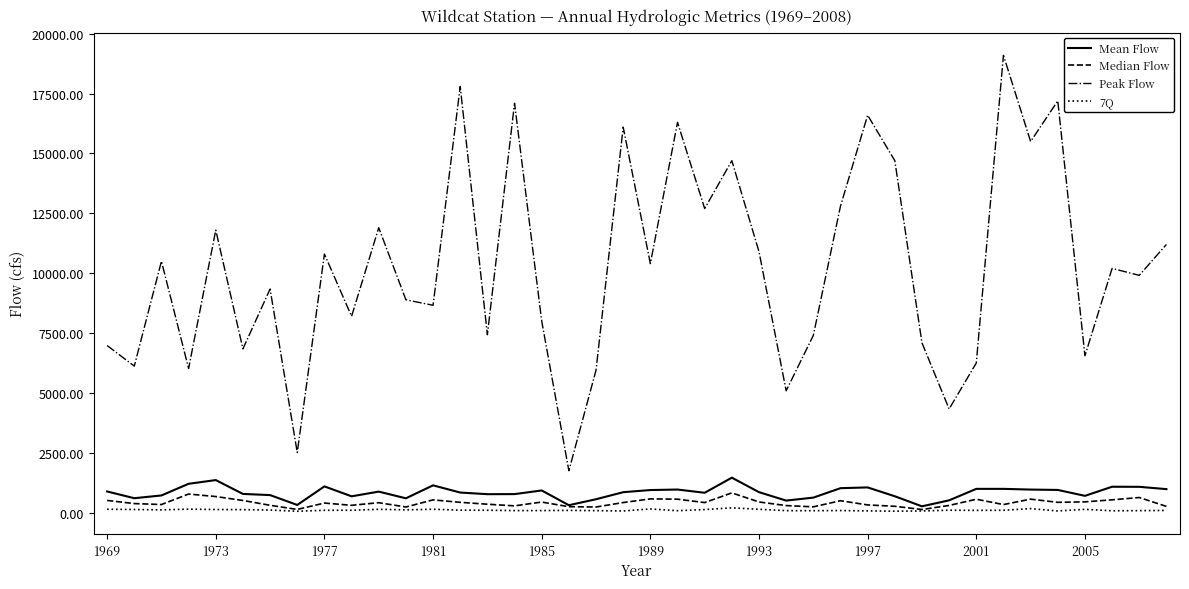

True or false: Mean Flow and Peak Flow intersect in this chart.

False